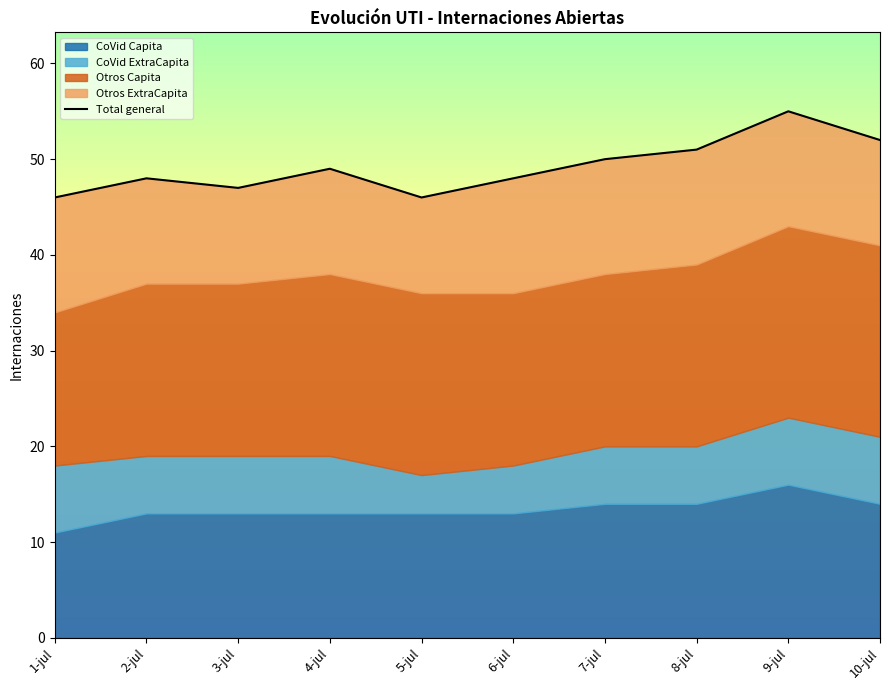

What position from the right is 10-jul?

1